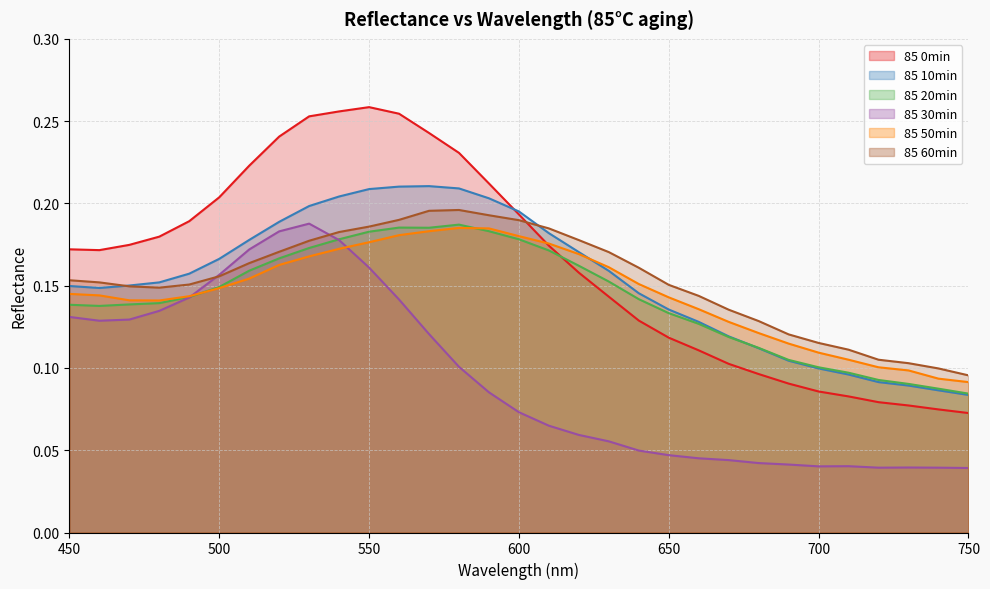

At 750, list the series in order from largest to smallest.

85 60min, 85 50min, 85 20min, 85 10min, 85 0min, 85 30min